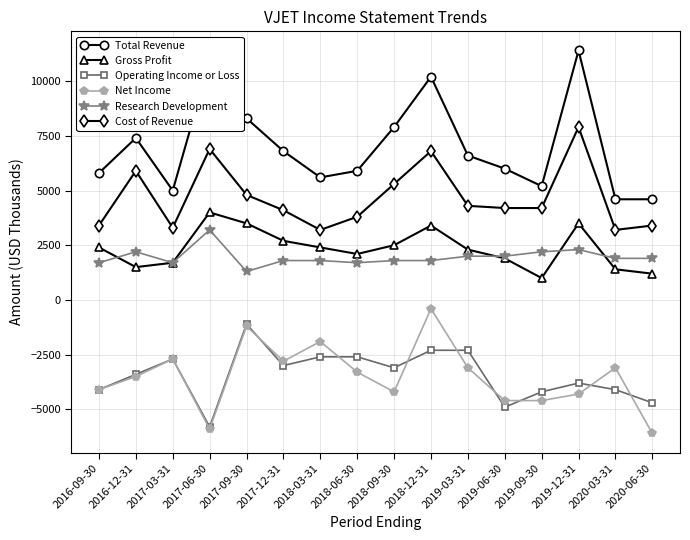

True or false: Total Revenue and Net Income intersect in this chart.

False